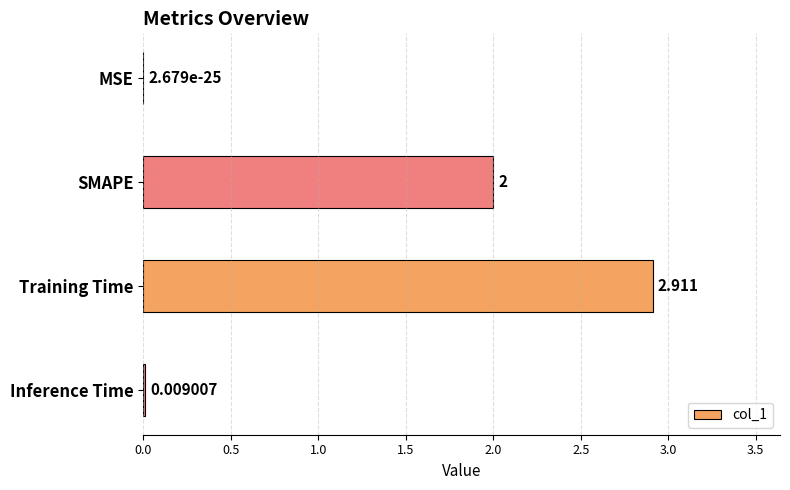

Between MSE and Training Time, which is larger?

Training Time